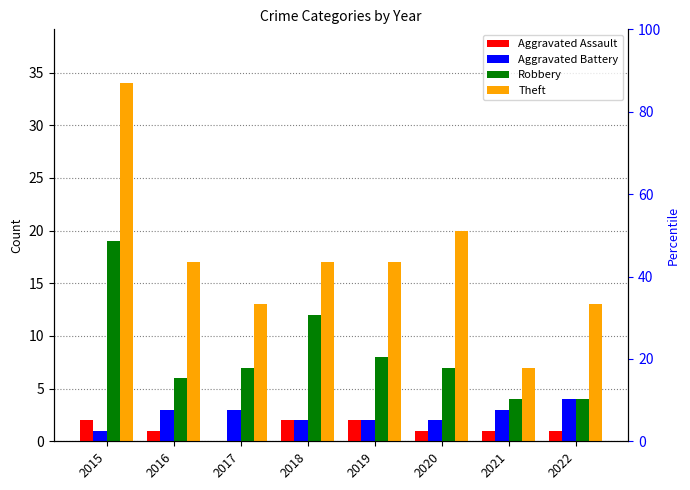

Does the chart contain any negative values?

No